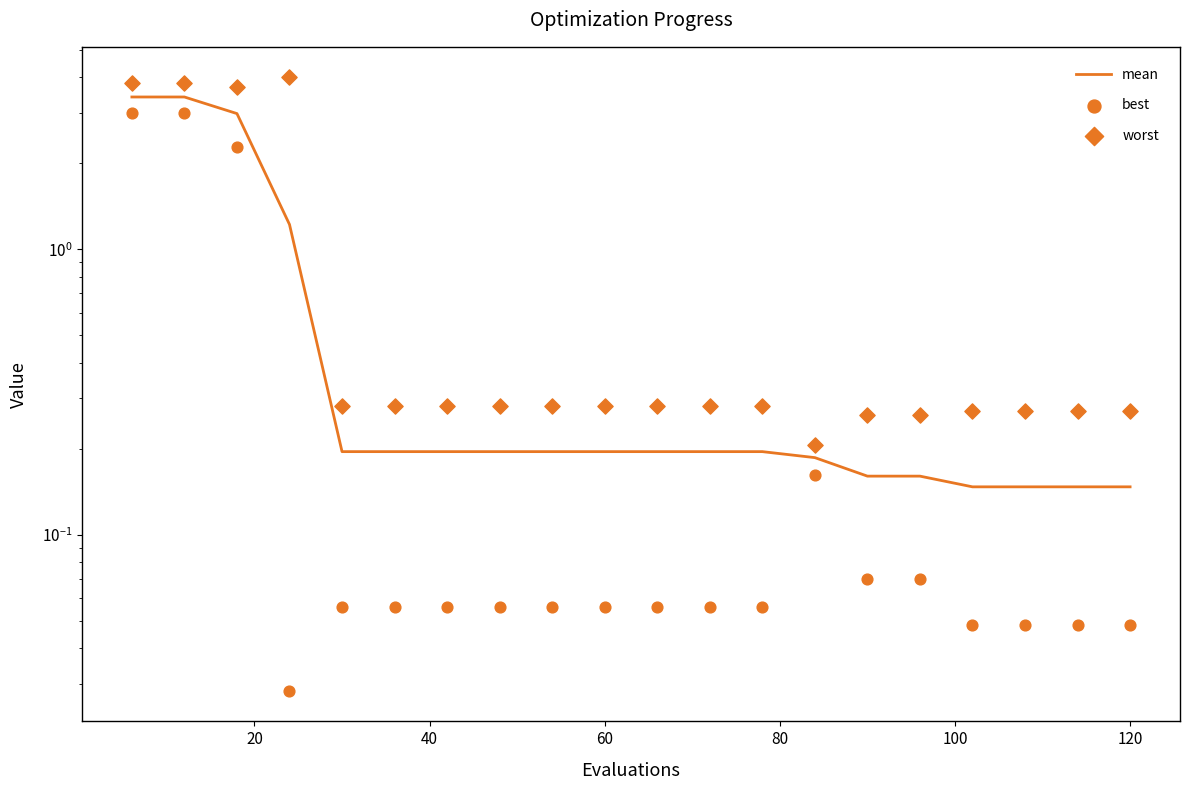

At how many categories does at least one series exceed 3?

4